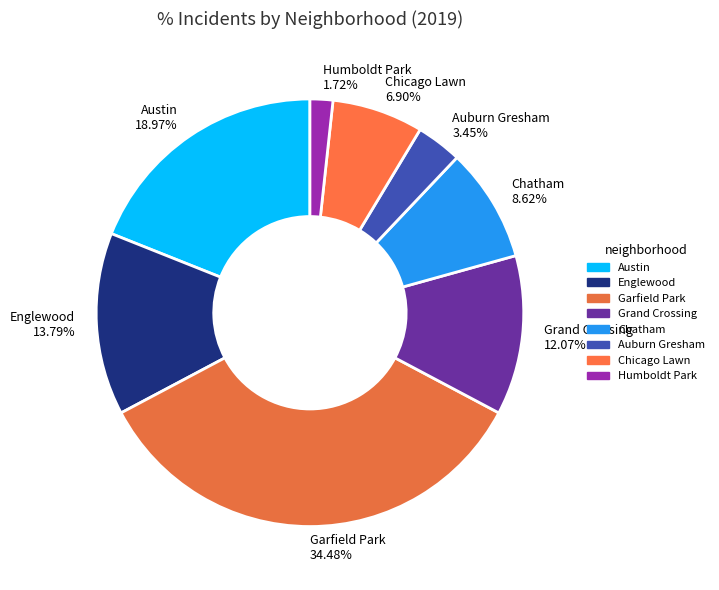

How much of the chart is everything except Austin?

81.0%